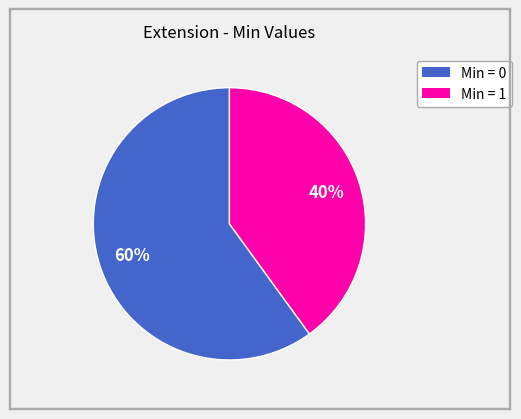

To the nearest percent, what is the average slice percentage?

50%